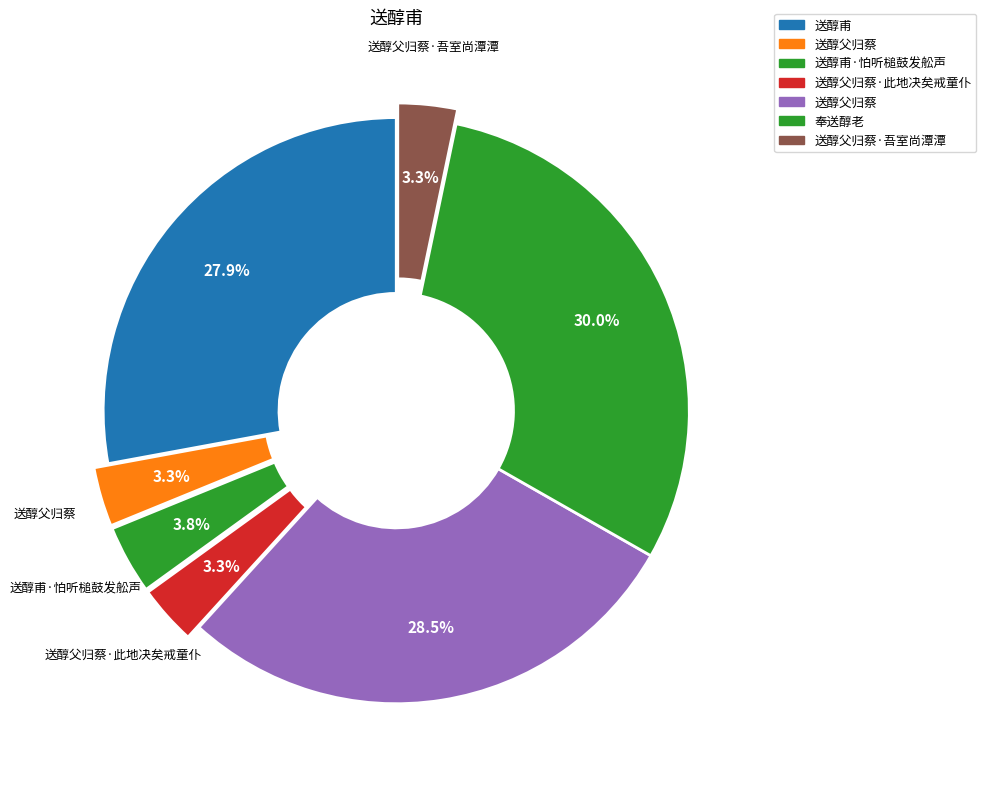

Is there any slice that represents more than half of the pie?

No